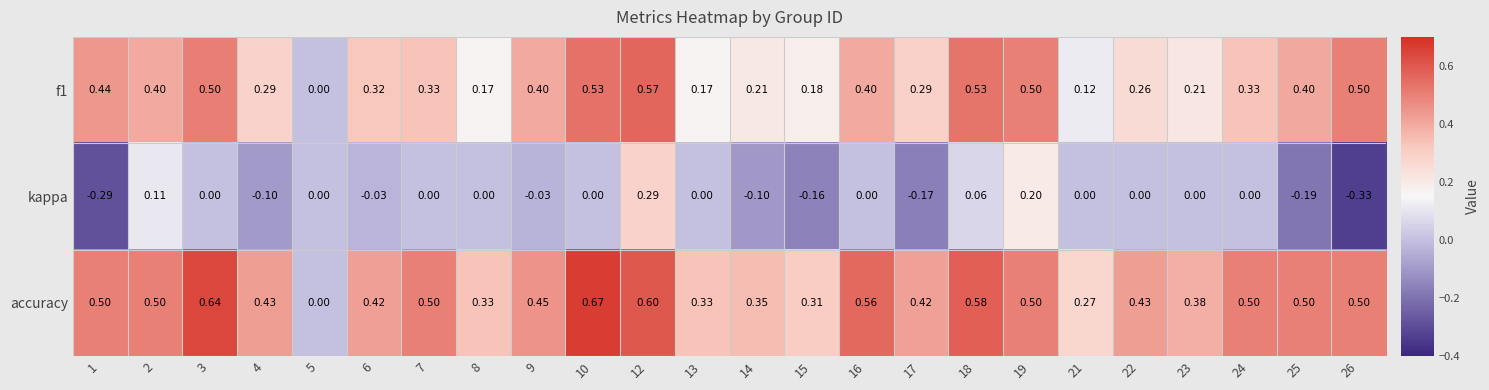

Which series has the largest range (max minus min)?

accuracy